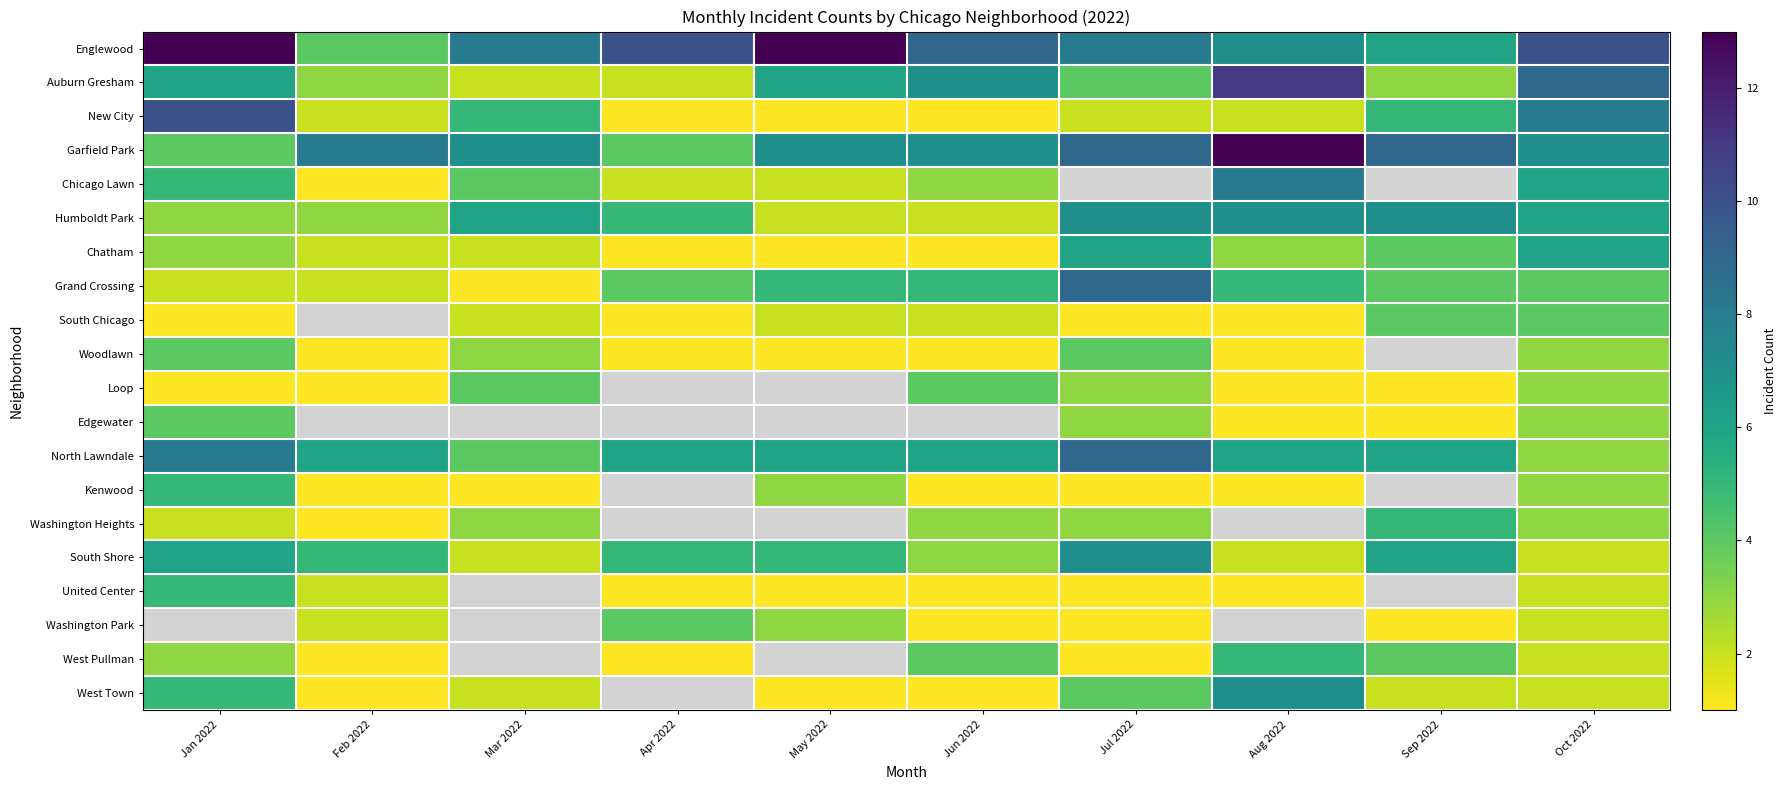

Rank the series by their maximum value, from lowest to highest.

South Chicago, Woodlawn, Loop, Edgewater, Kenwood, Washington Heights, United Center, West Pullman, Chatham, Humboldt Park, South Shore, West Town, Chicago Lawn, Grand Crossing, North Lawndale, New City, Auburn Gresham, Englewood, Garfield Park, Washington Park